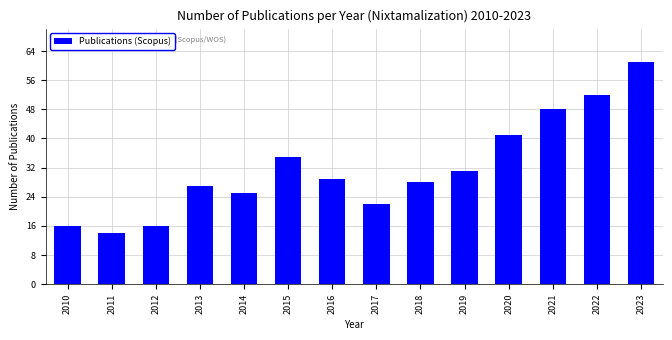

Reading right to left, what are all the values shown in this chart?

61	52	48	41	31	28	22	29	35	25	27	16	14	16